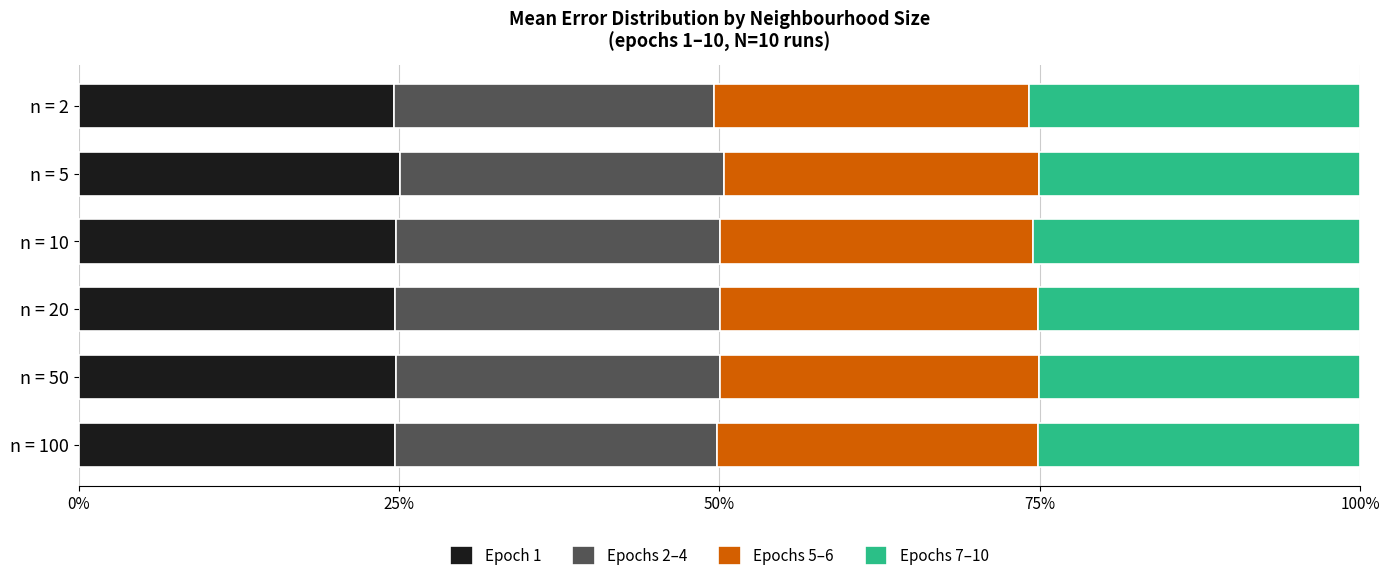

Is it true that Epoch 1 equals 24.8 at n = 10?

True